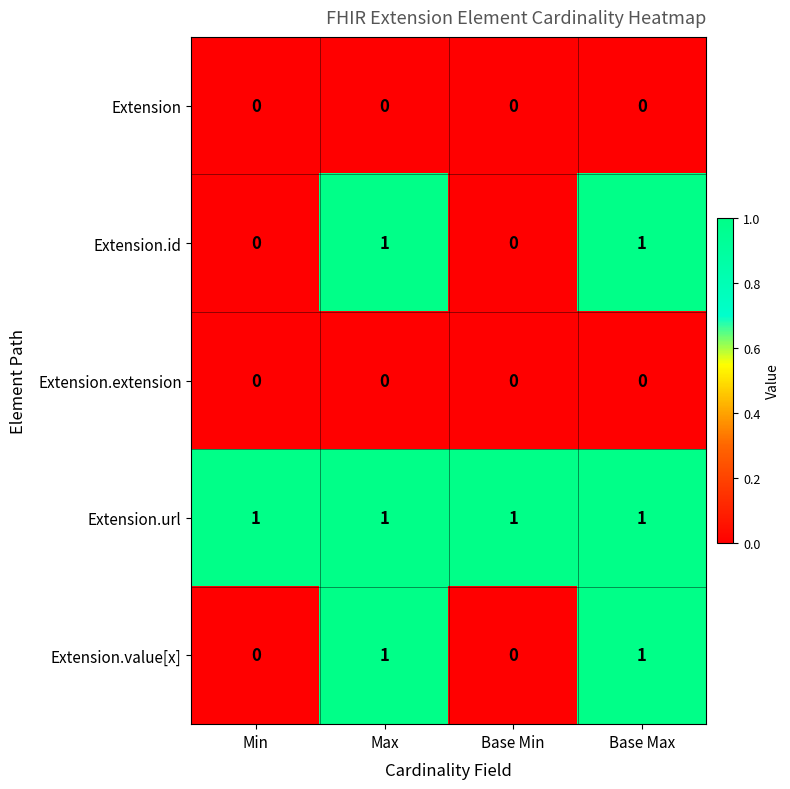

Is the value of Extension.url at Base Max greater than the value of Extension.extension at Base Max?

Yes